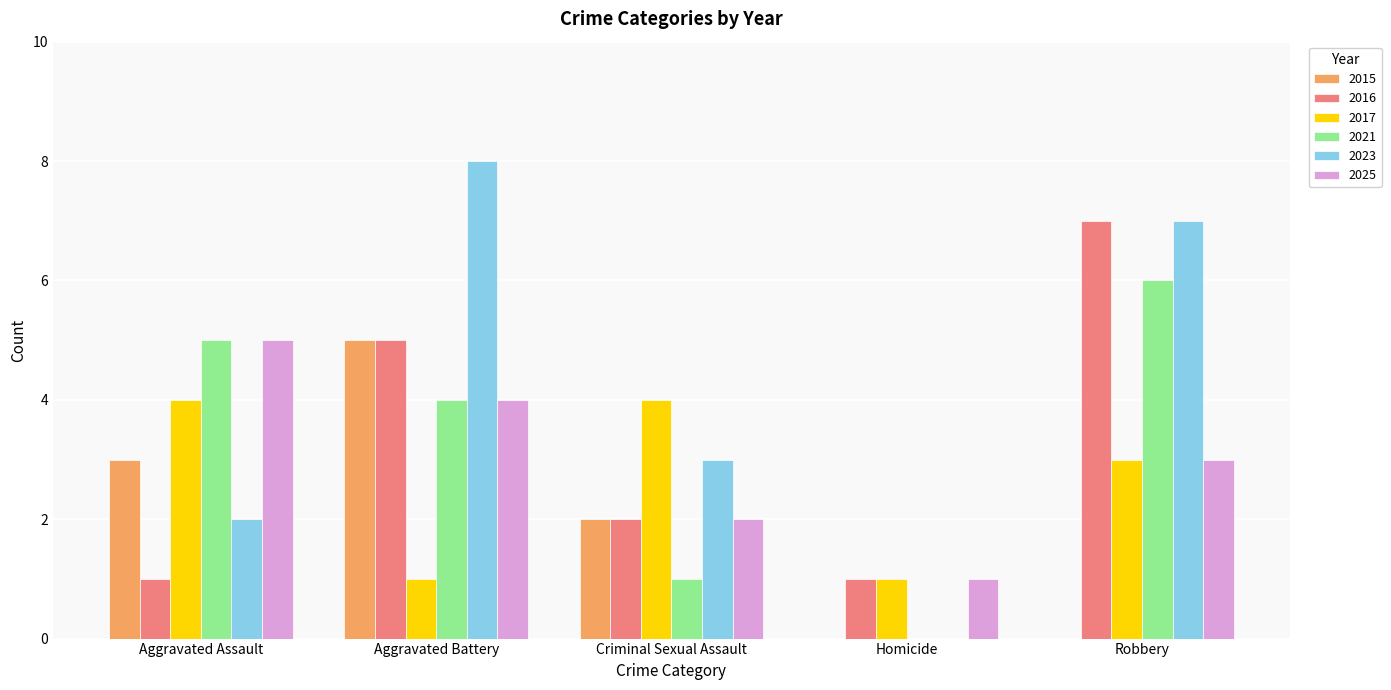

What is the sum of the 2023 values at Homicide and Criminal Sexual Assault?

3